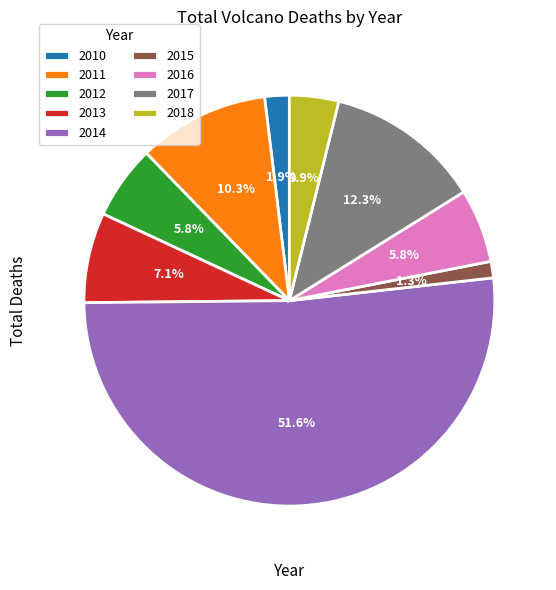

Is 2017 the majority of the pie?

No